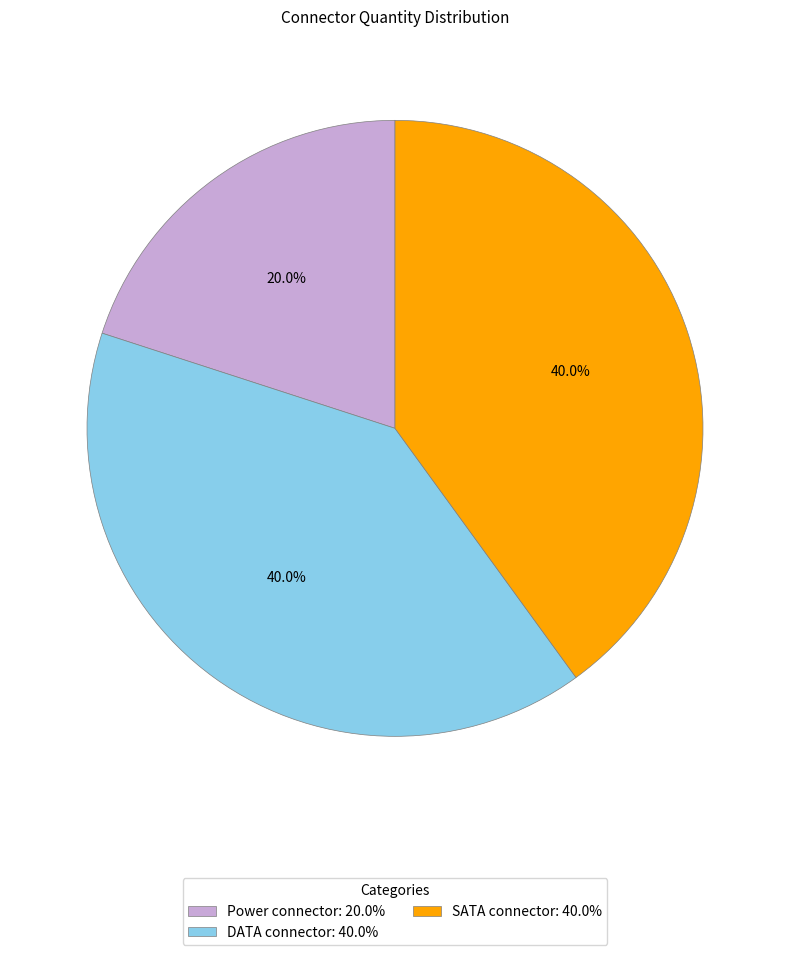

Combined, what portion of the pie is Power connector and SATA connector?

60.0%